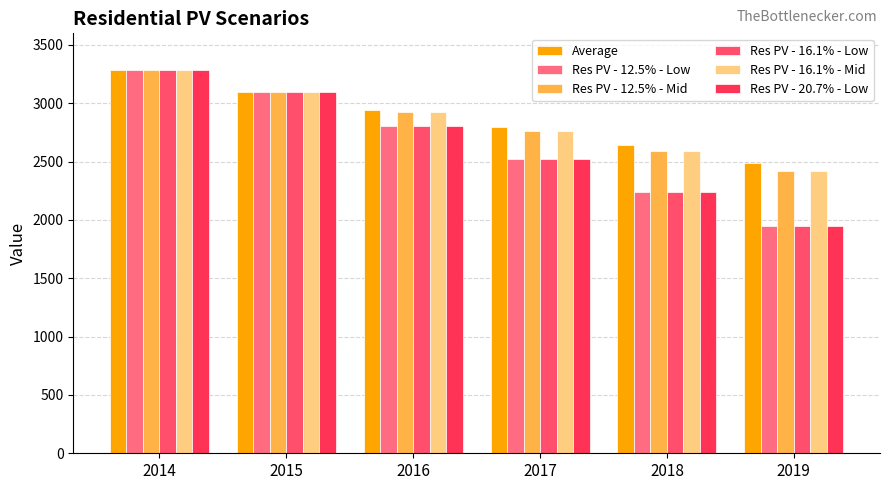

Are the bars grouped side by side (vs. stacked)?

Yes